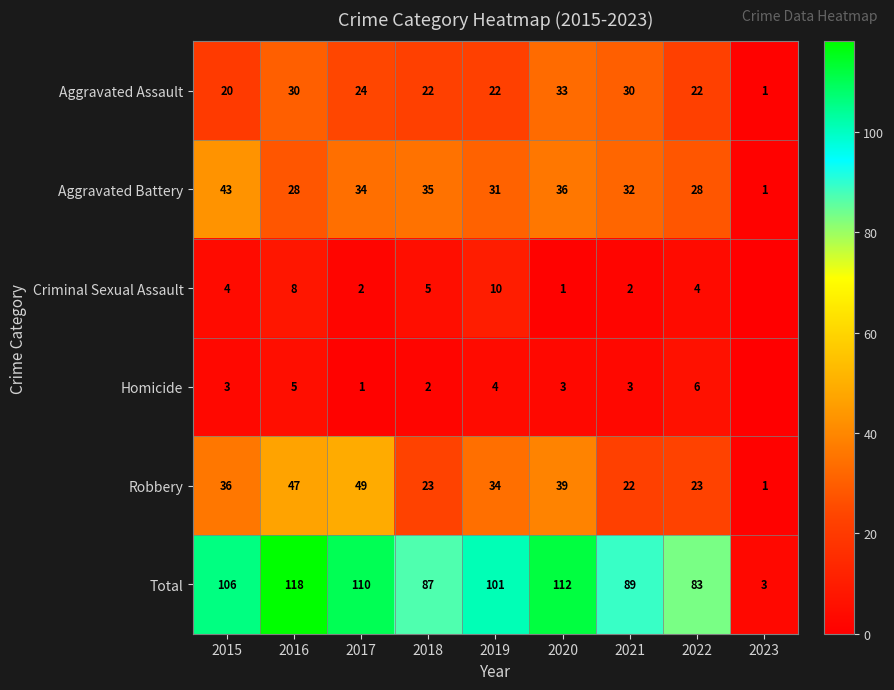

Count the number of categories in the chart.

9